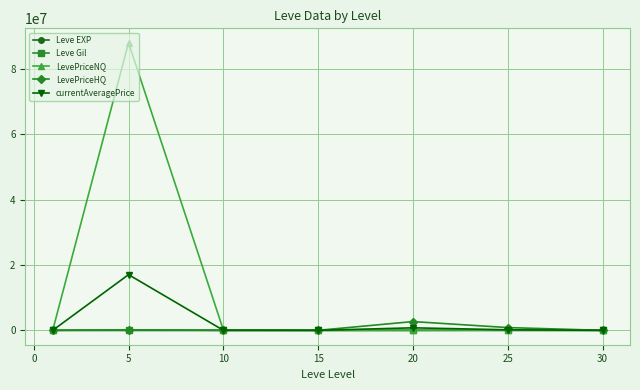

Which series has the widest spread of values?

LevePriceNQ